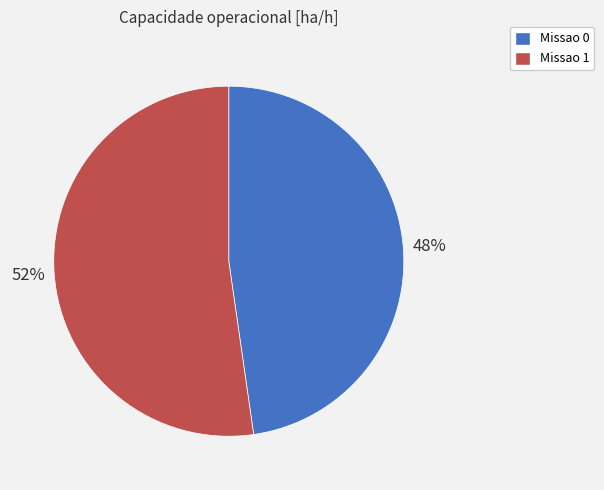

How many slices are in this pie chart?

2